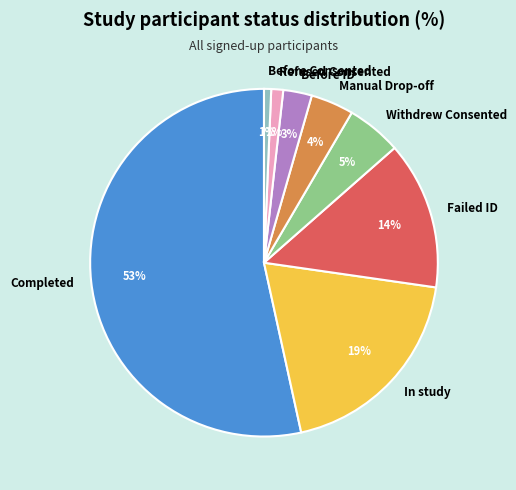

Does Completed represent more than half of the total?

Yes